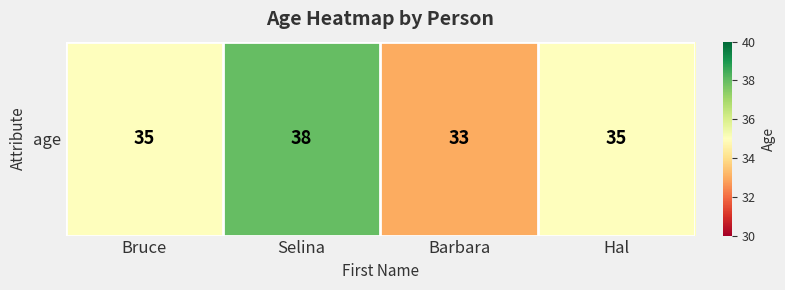

Where is the data nearest to the value 35?

Bruce